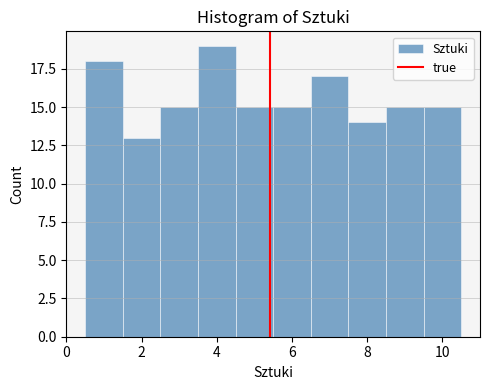

What is the height of the bar covering 4.5 to 5.5 on the x-axis? Neither the bar edges nor the heights are printed on the chart, so give them approximately, as read against the axes.

15